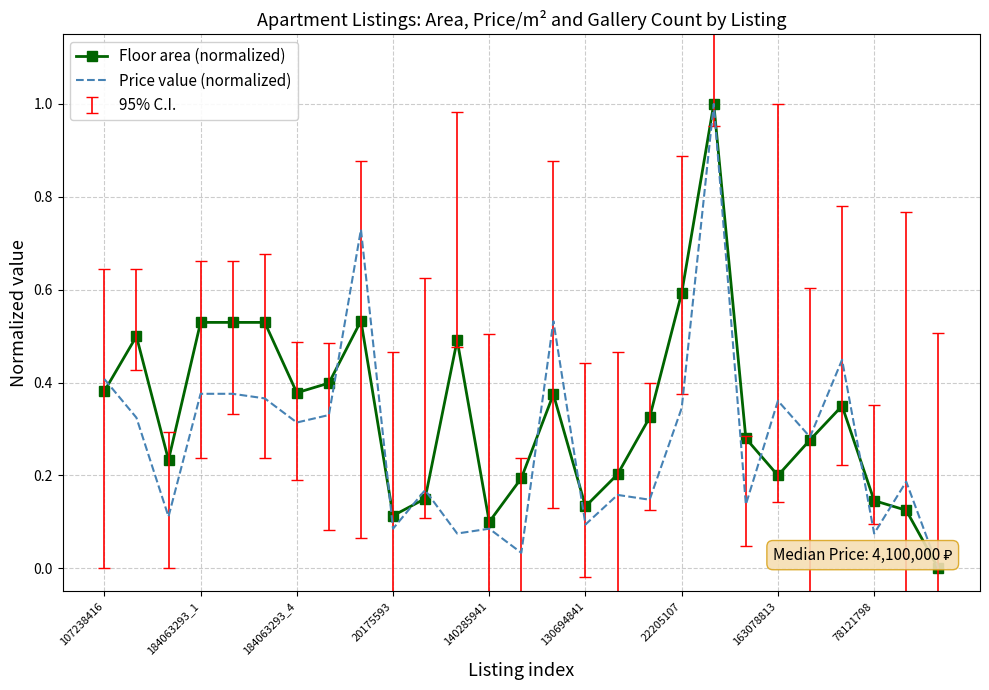

What is the highest value of the Floor area (normalized) series?

1.0